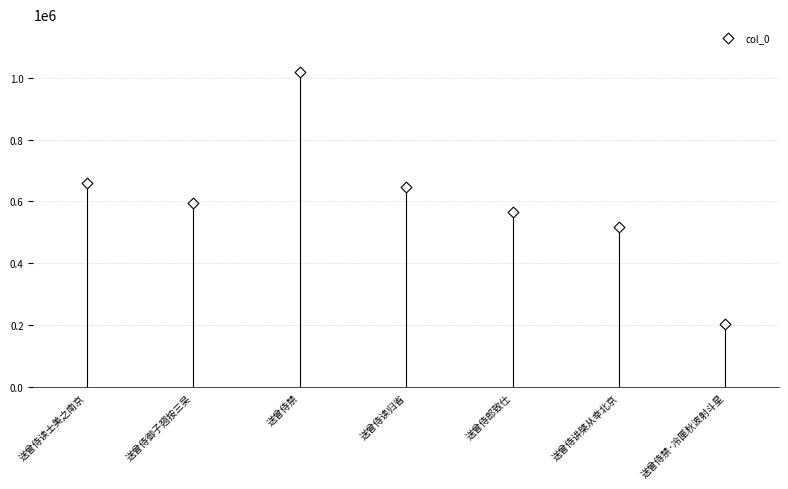

What is the average Y value?

601298